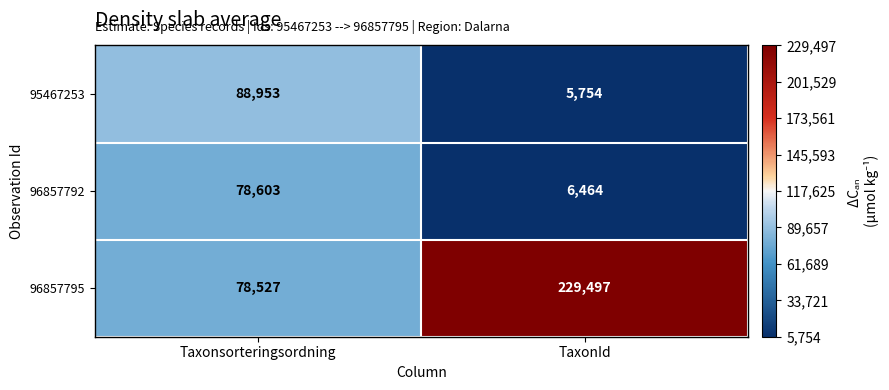

What is the greatest value displayed?

229497